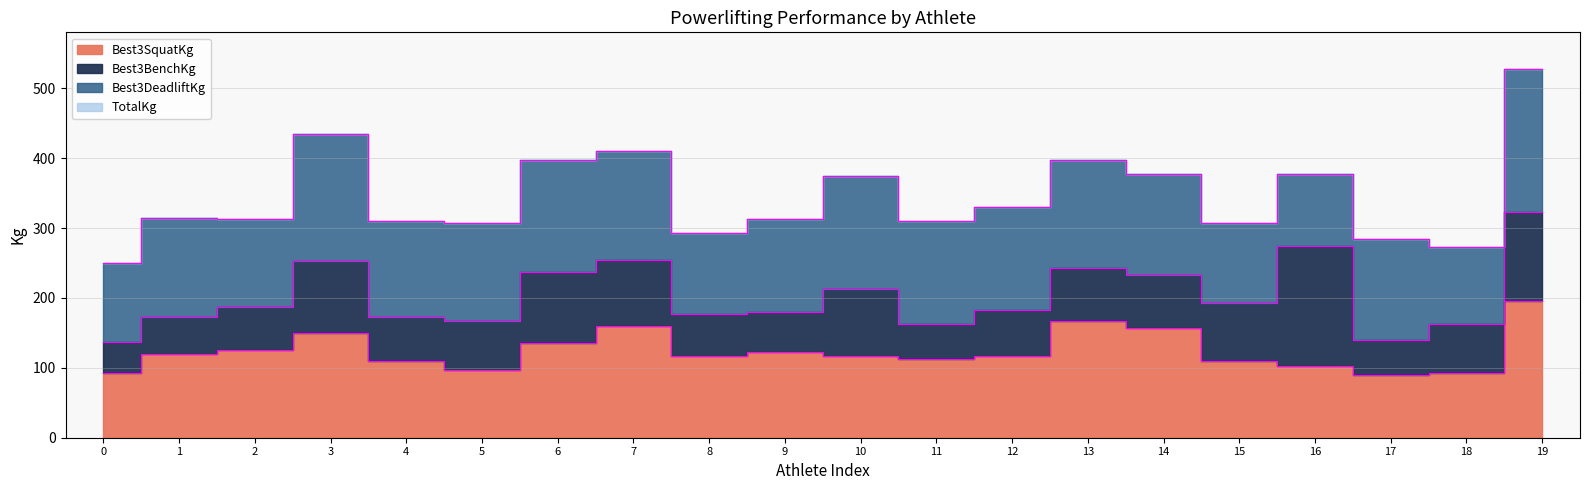

What is the average value of the TotalKg series?

345.1